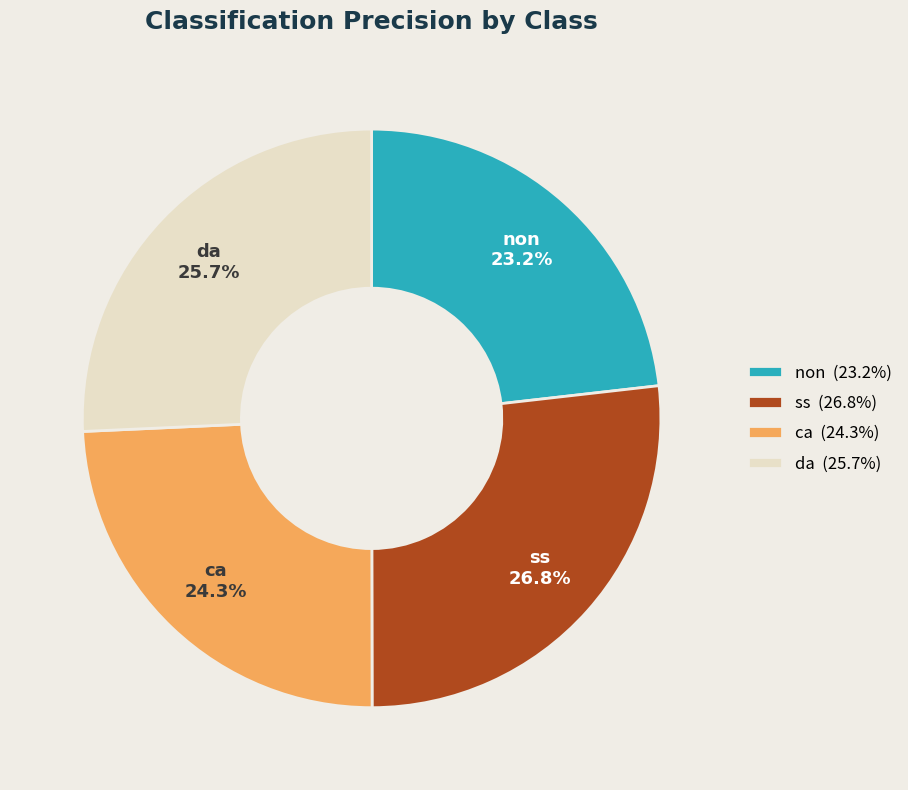

What percentage do non and da together represent?

48.9%